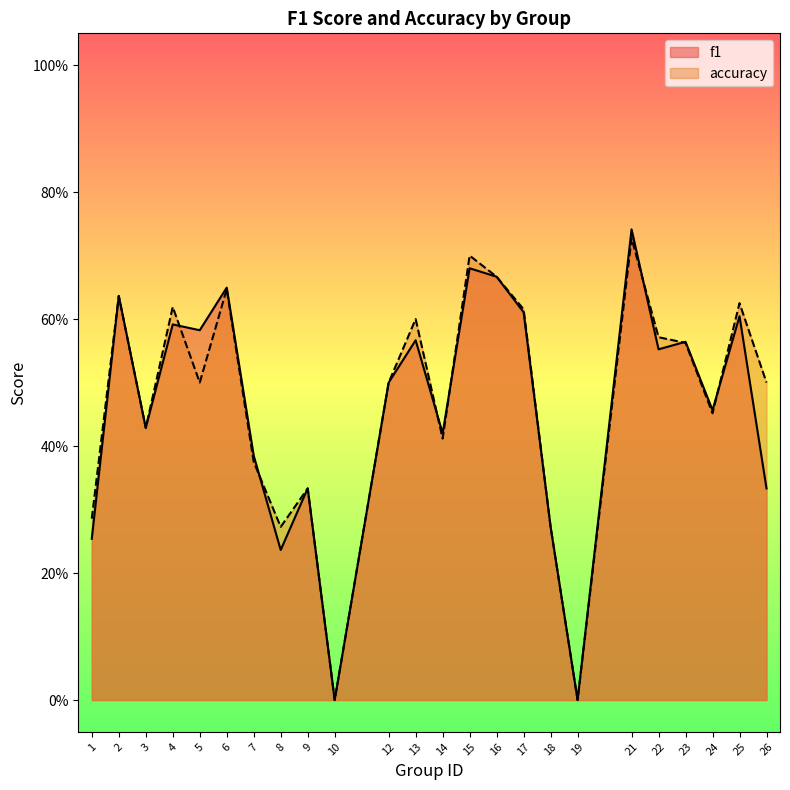

How many f1 values are between 0 and 1?

24